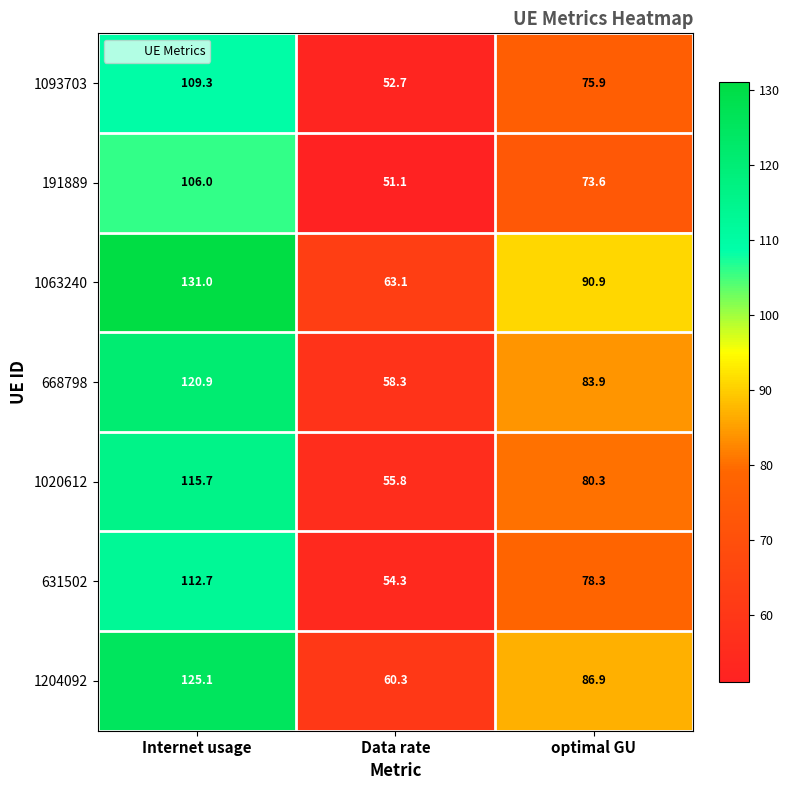

Where does the 1063240 series first go above 90?

Internet usage